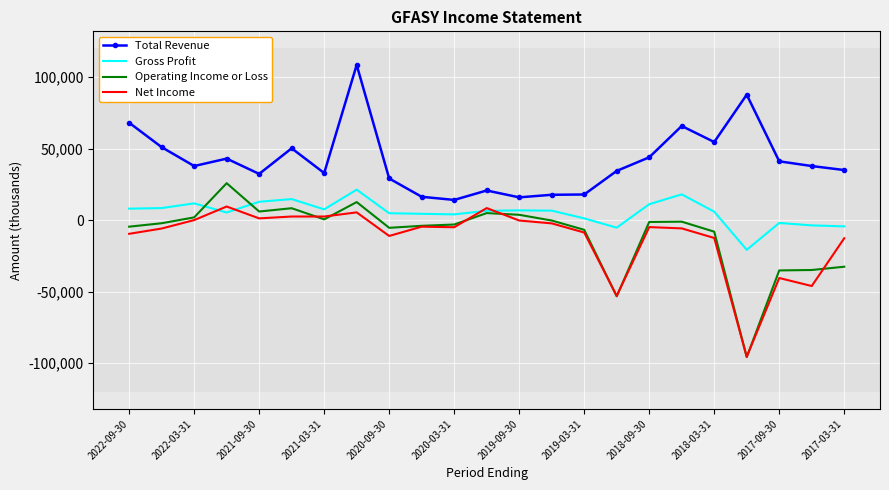

What is the minimum value for Net Income?

-95600